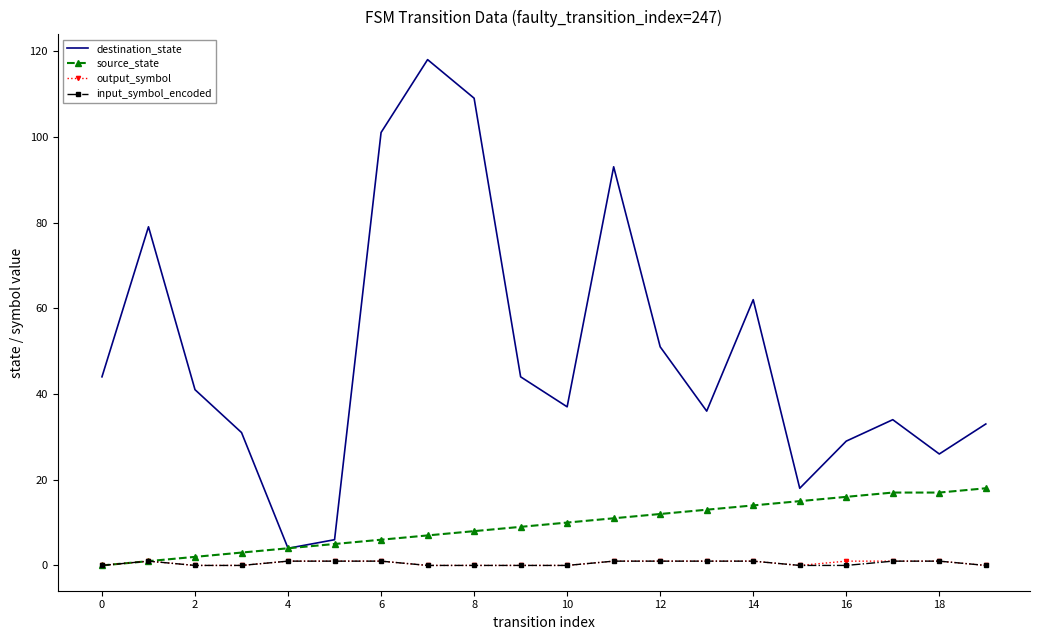

How many distinct data groups are displayed?

4